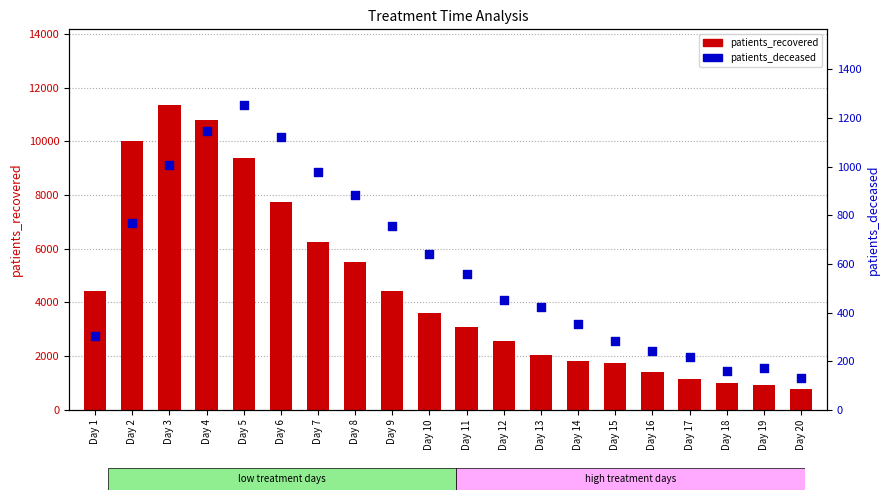

What are all the series names shown in the legend?

patients_recovered, patients_deceased